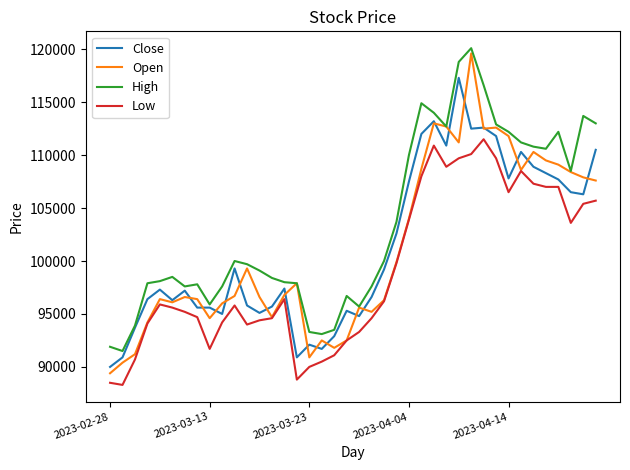

What is the average value of the Low series?

99115